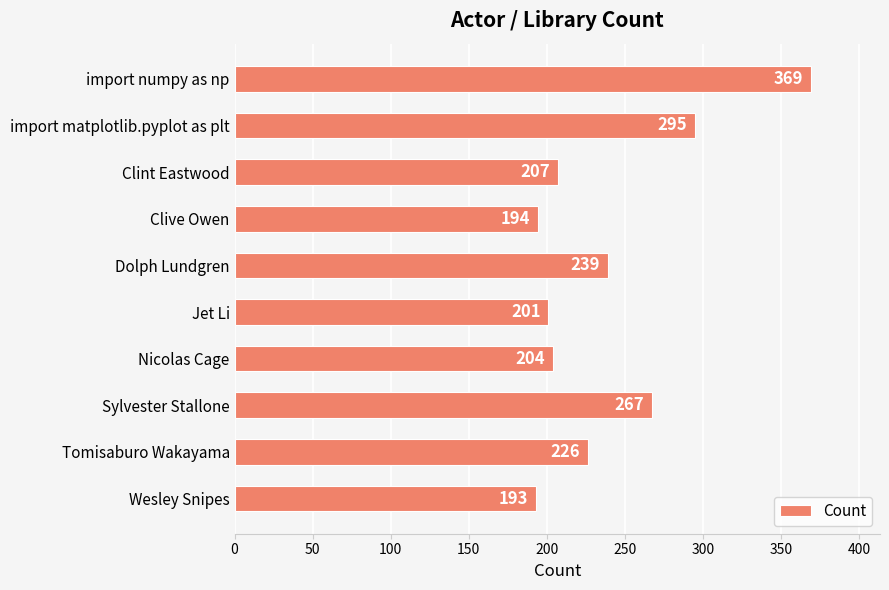

Which has a higher value, Dolph Lundgren or Jet Li?

Dolph Lundgren